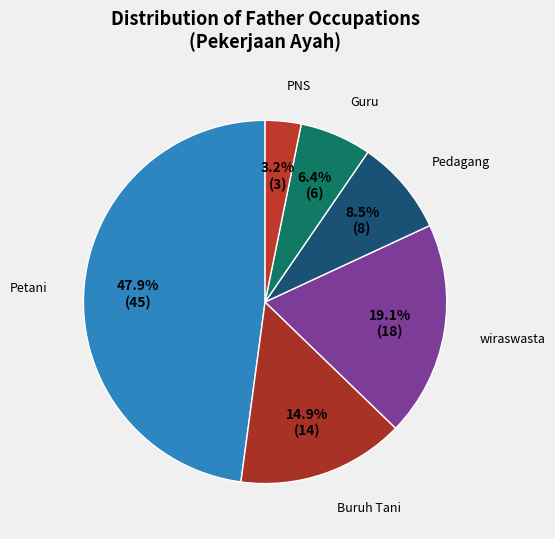

Is there any slice that represents more than half of the pie?

No